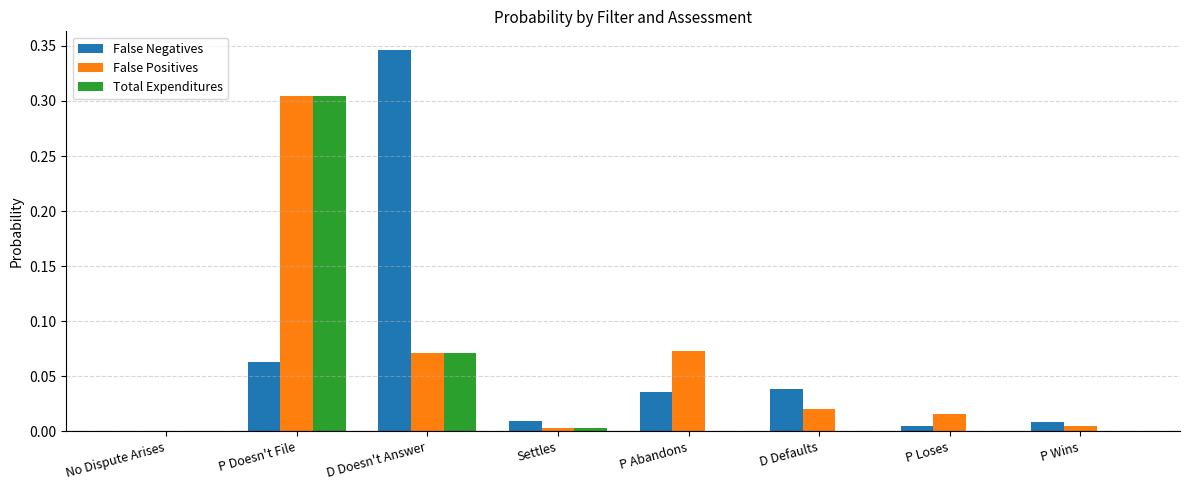

How many categories are shown in the chart?

8